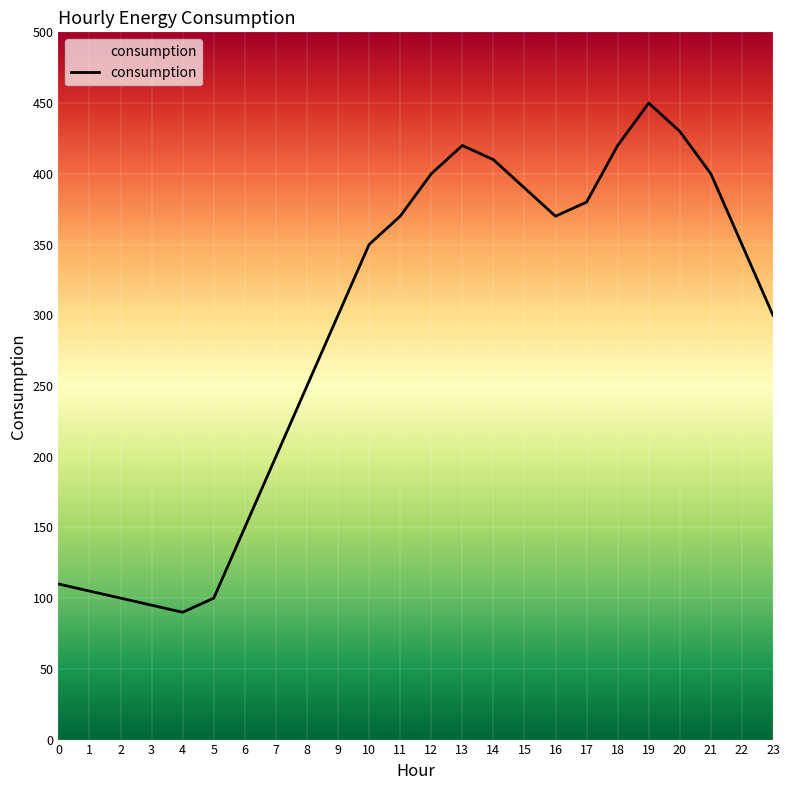

True or false: the data has more than 2 interior local peaks.

False